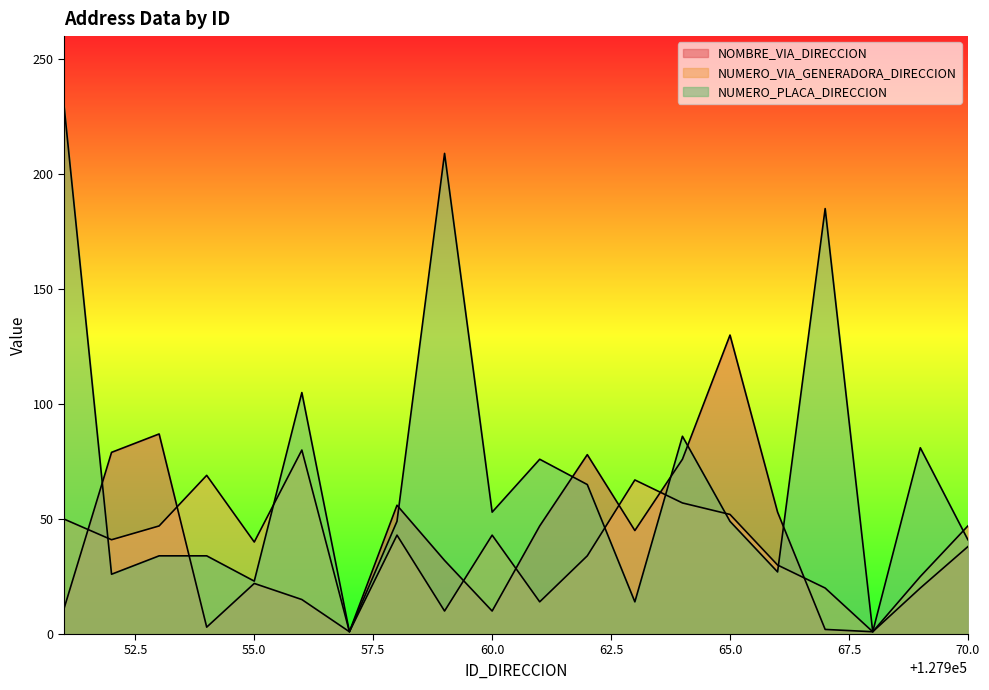

Is it true that NUMERO_PLACA_DIRECCION equals 7 at 127952?

False